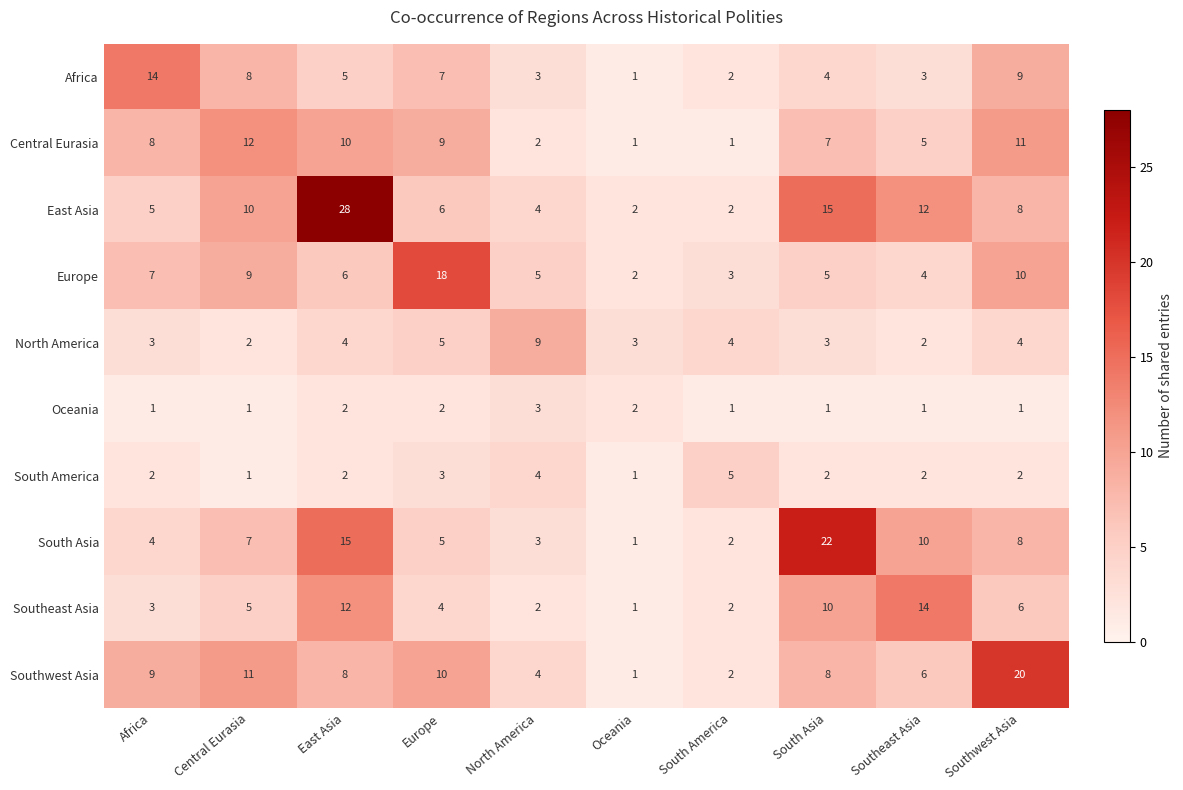

Is it true that South Asia equals 5 at North America?

False